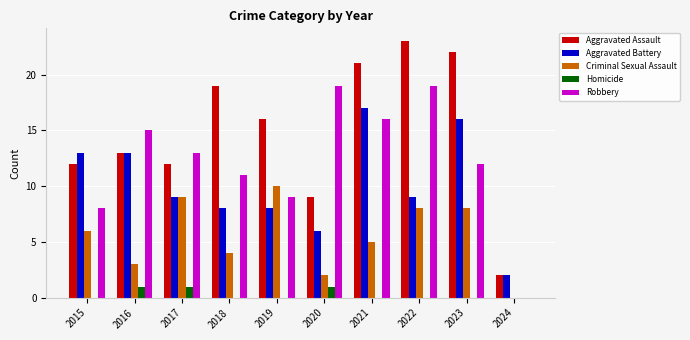

Which label corresponds to the largest value in the chart?

2022